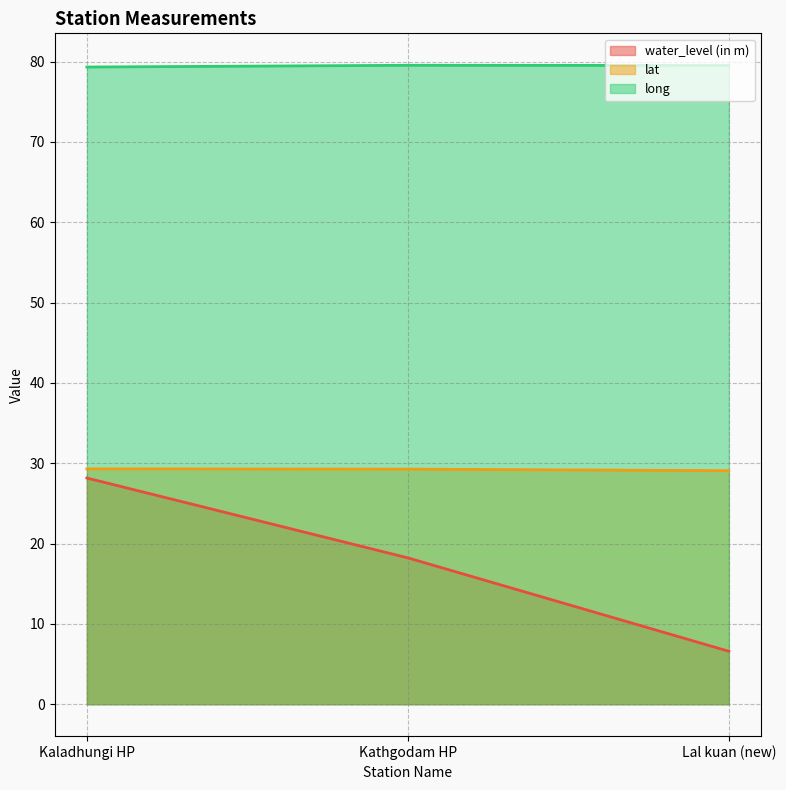

What are all the series names shown in the legend?

water_level (in m), lat, long